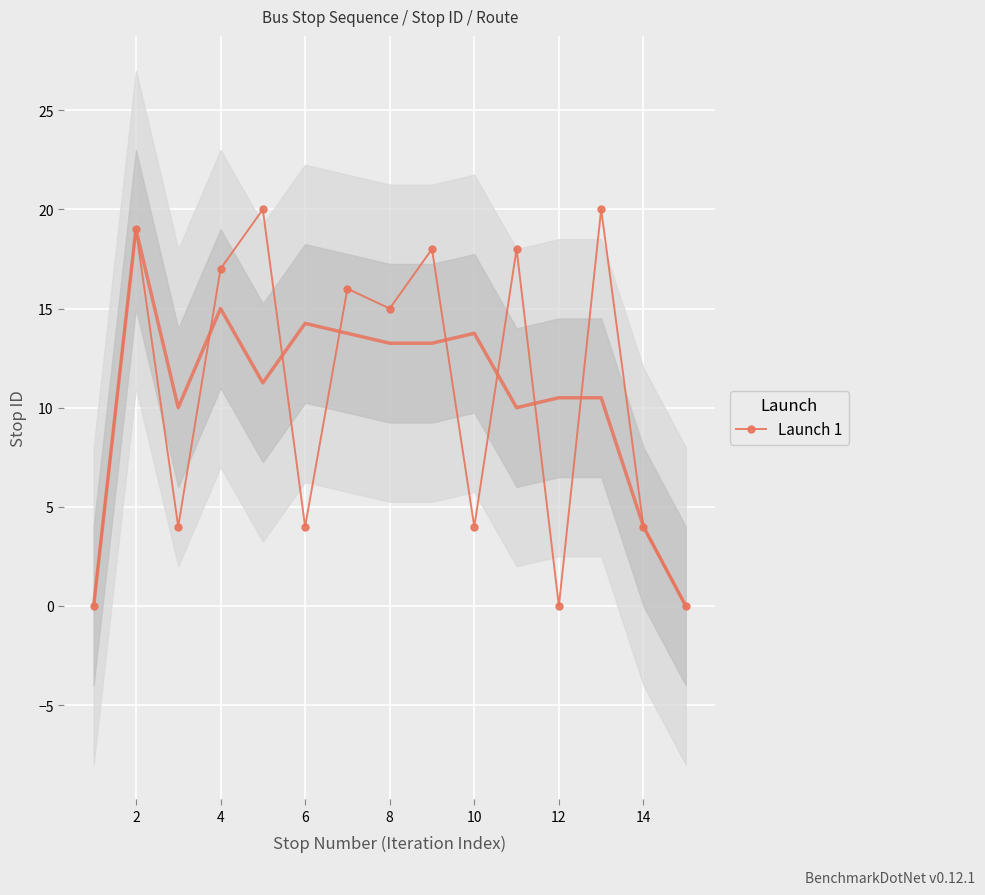

At which label is Launch 1 closest to 10?

8